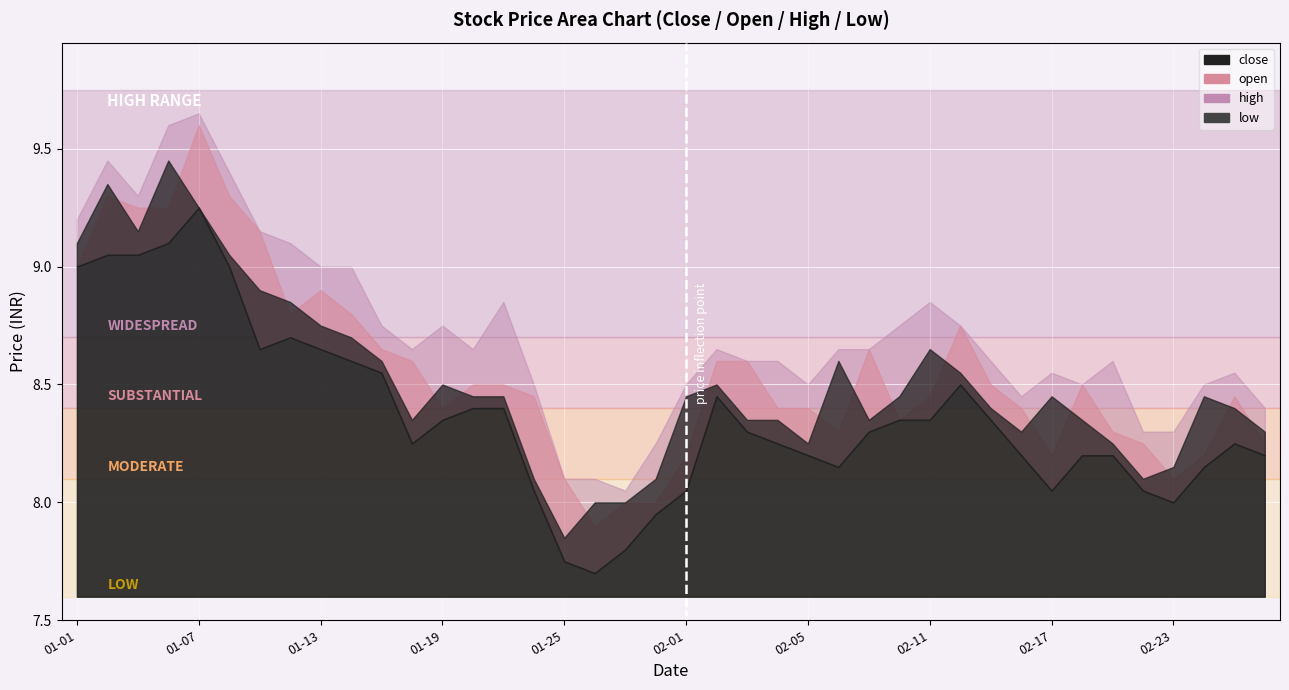

What is the difference between the maximum and minimum values in the low series?

1.5